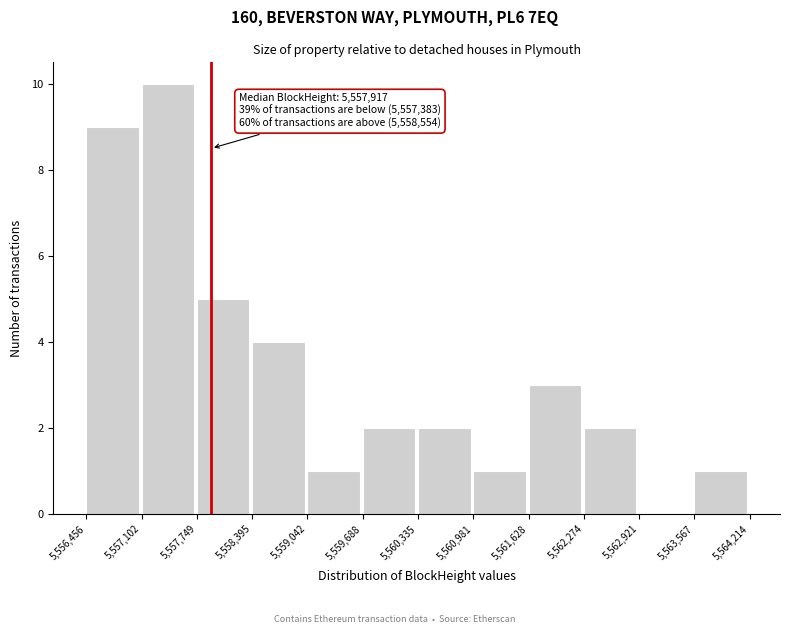

Over which range of the x-axis is the bar tallest?

5,557,102 to 5,557,749